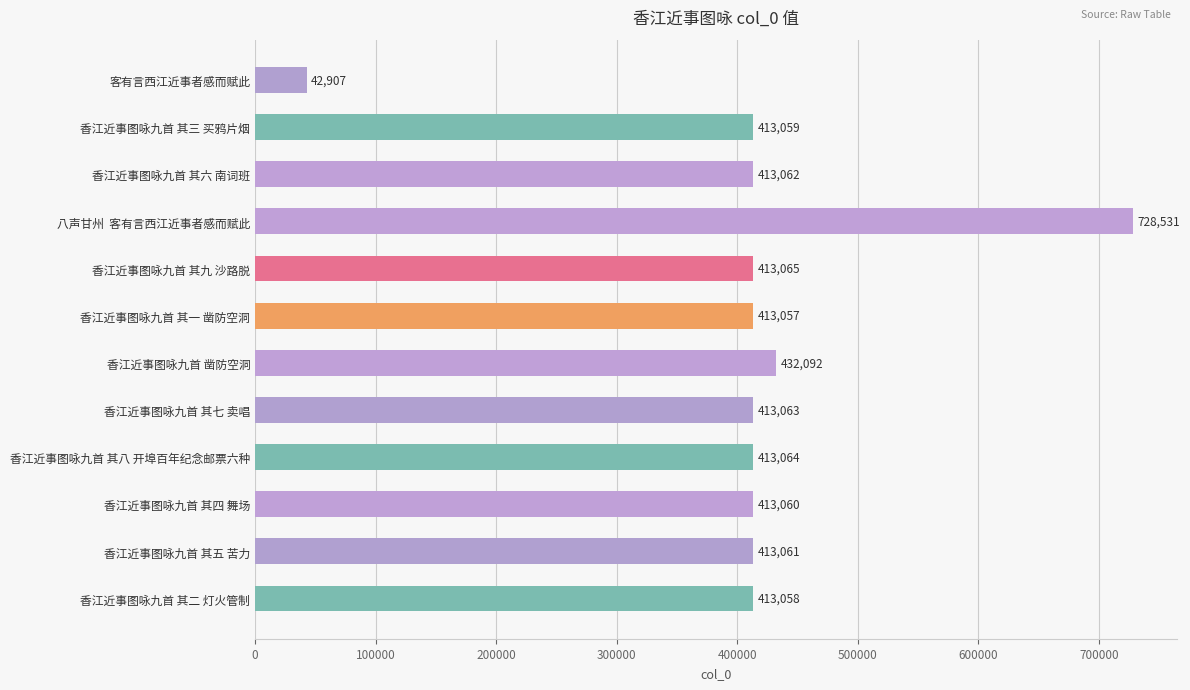

What is the value of the 12th bar from the top?

413058